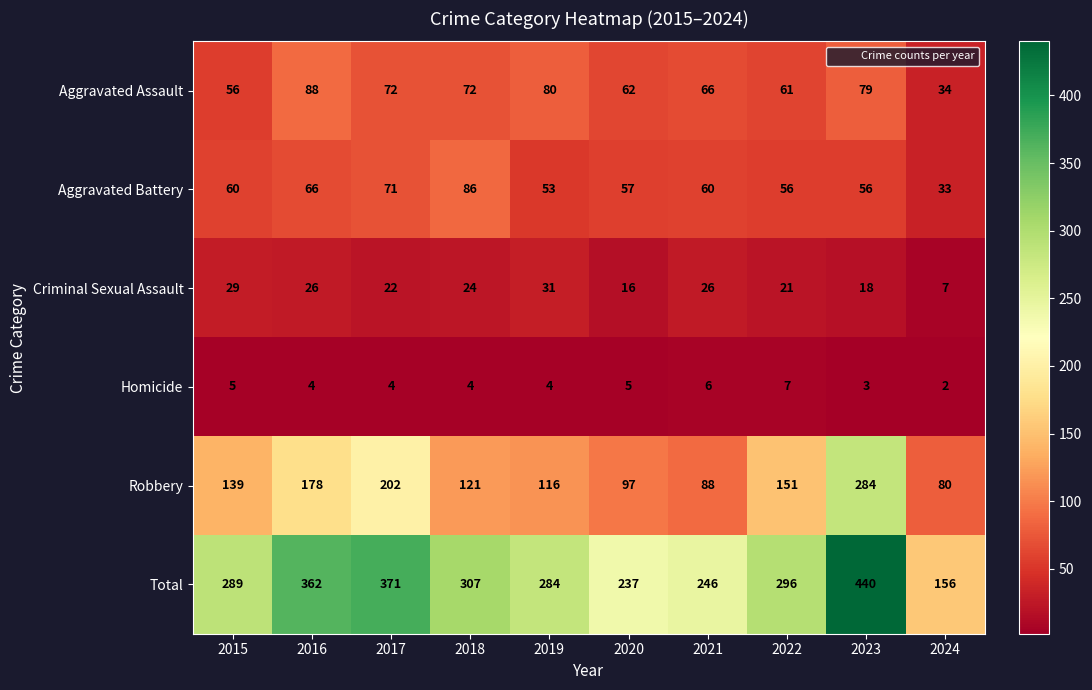

What is the minimum value for Total?

156